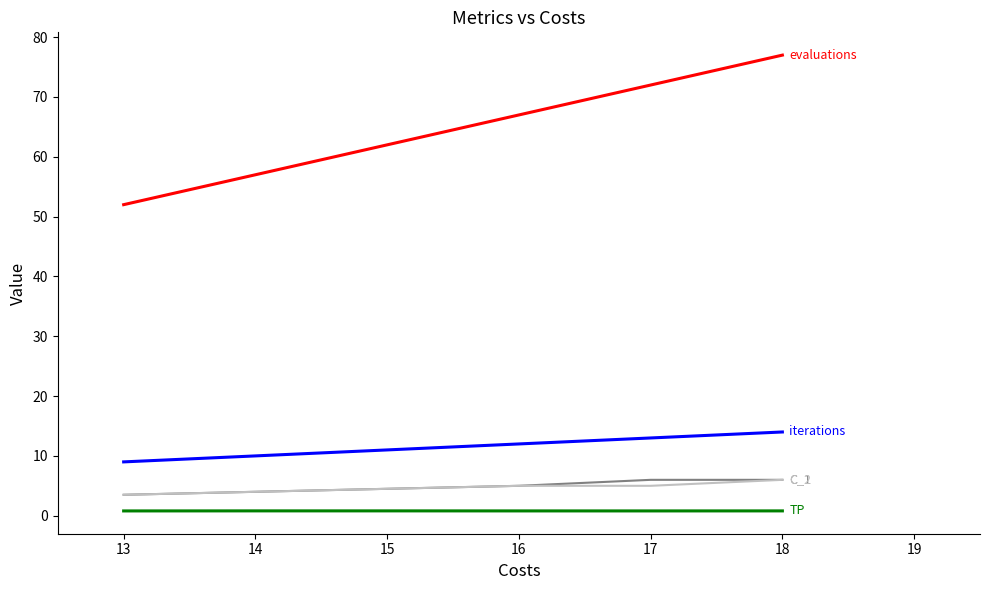

Which label corresponds to the largest value in the chart?

18